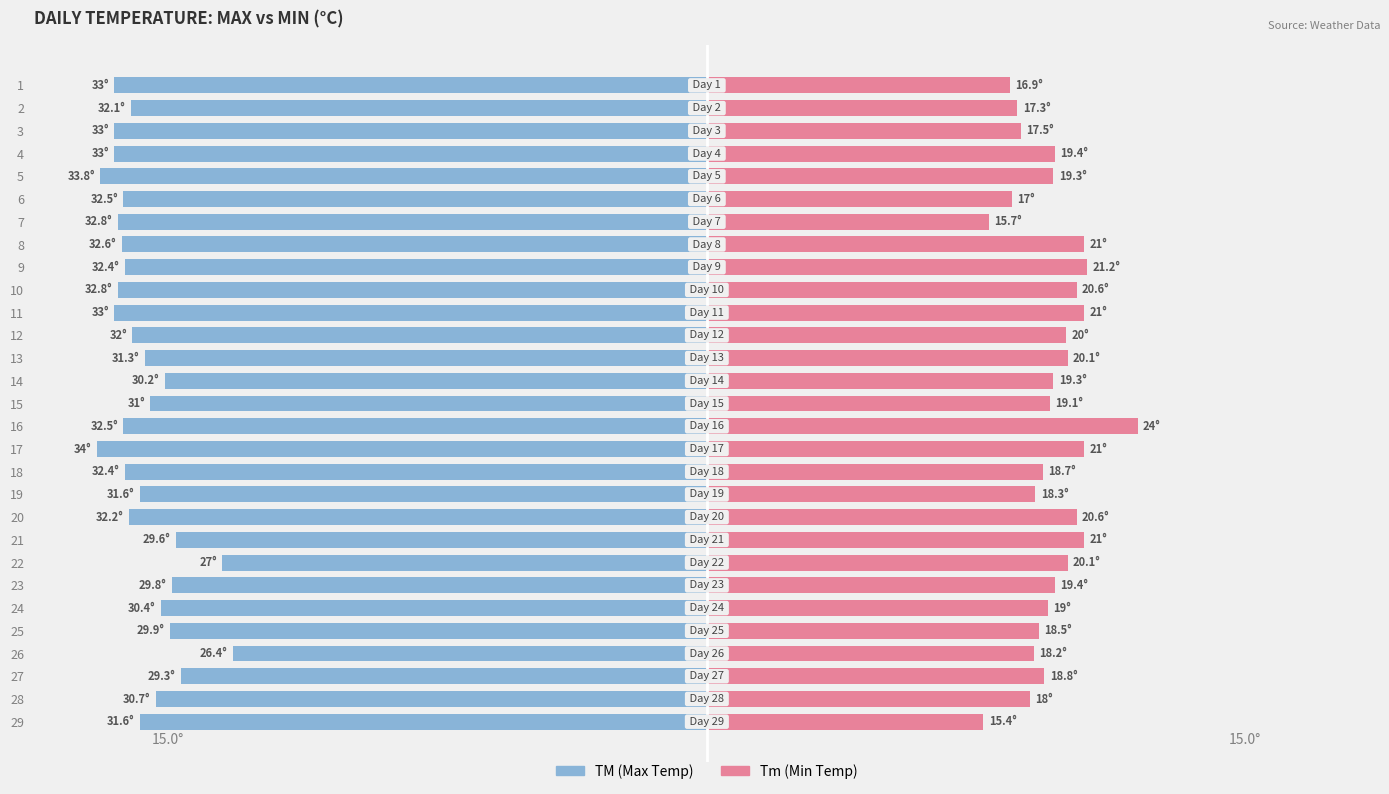

How many groups of bars are there?

29